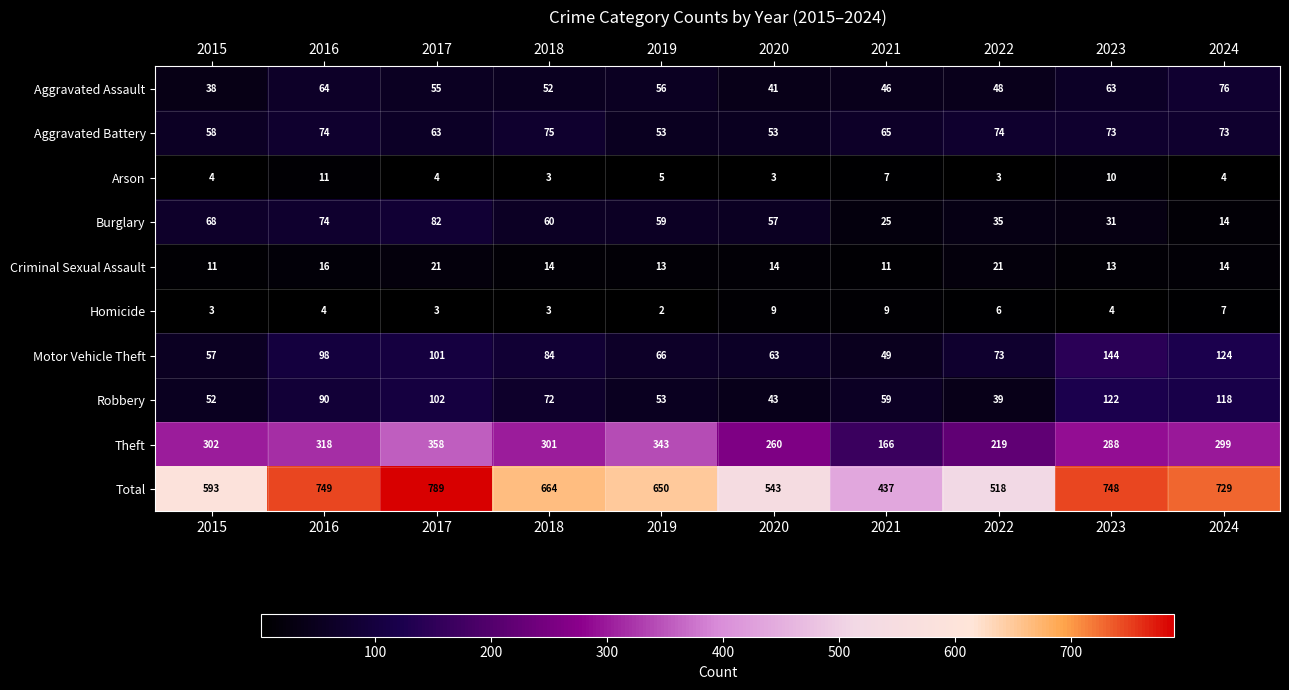

The value of Arson at 2021 is 7. True or false?

True